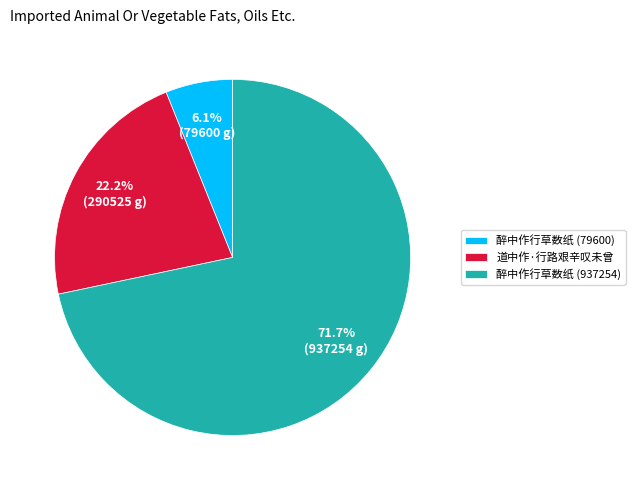

To the nearest percent, what is the combined percentage of 醉中作行草数纸 (79600) and 醉中作行草数纸 (937254)?

78%